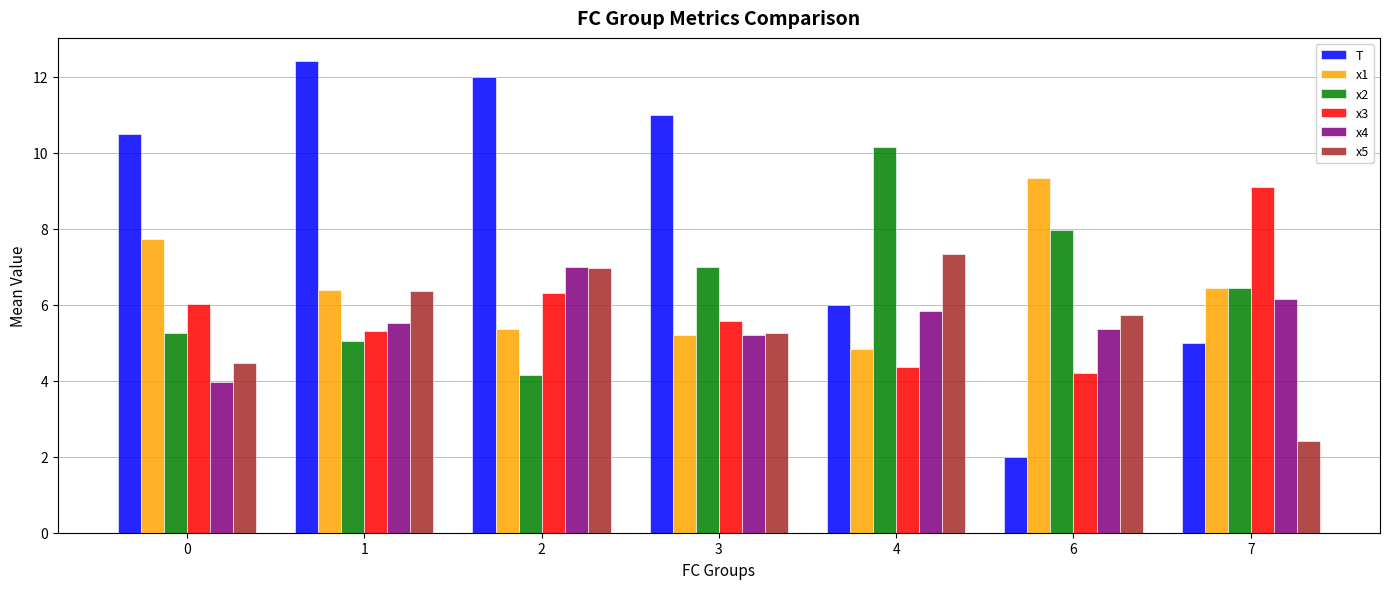

What are all the series names shown in the legend?

T, x1, x2, x3, x4, x5